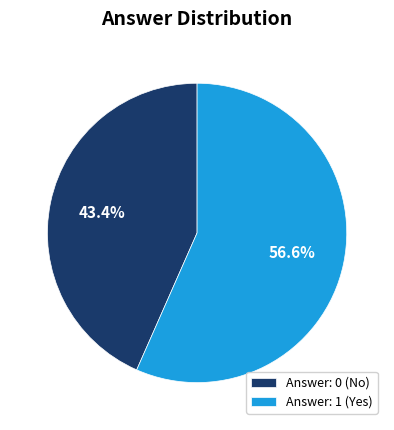

How many slices are in this pie chart?

2